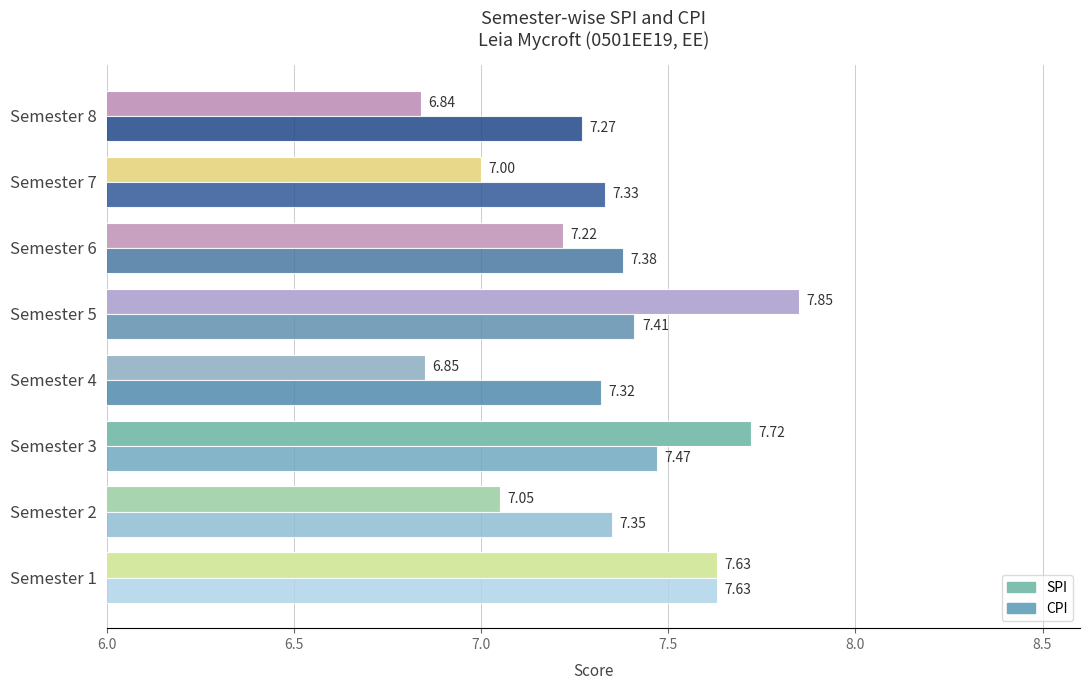

List the series in order of their overall mean, highest first.

CPI, SPI